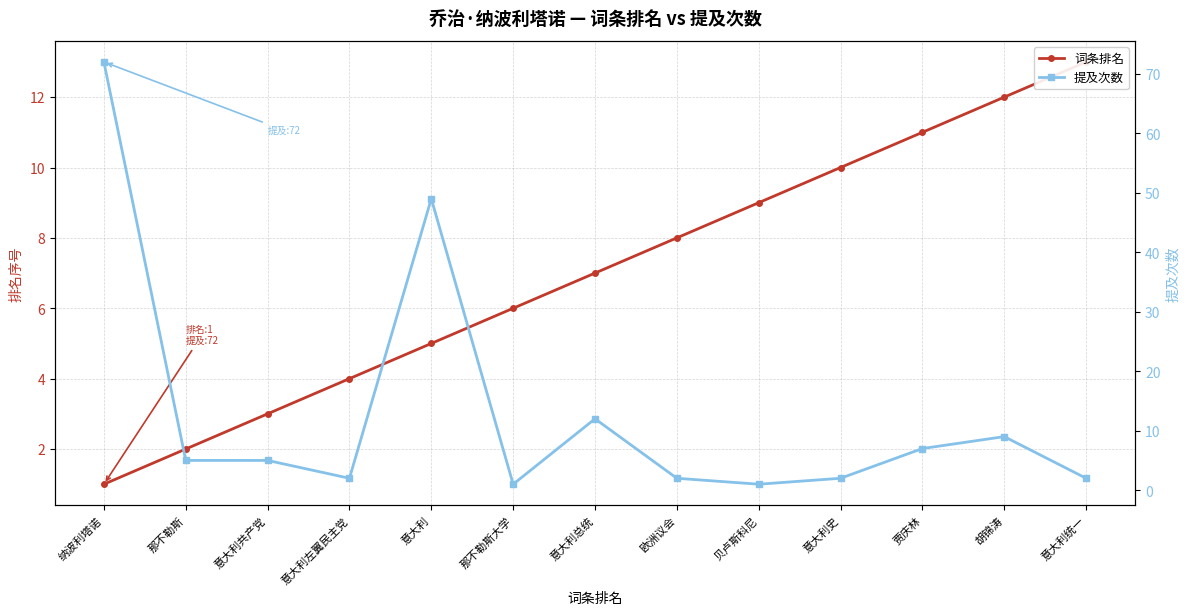

What is the label of the 4th point from the left?

意大利左翼民主党